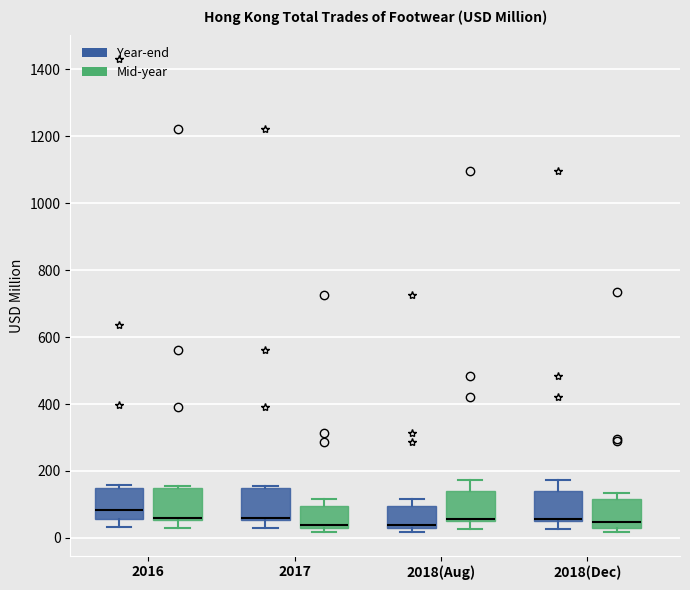

Reading left to right, read every box against the y-axis: the position of its median line, the range the box covers, and the ends of its whiskers. The values are not printed on the chart, so give them approximately, as read against the axis.

2016 (Year-end): median 80, box 60 to 160, whiskers 40 to 160 (just above the box's upper edge)
2016 (Mid-year): median 60 (just above the box's lower edge), box 60 to 140, whiskers 40 to 160
2017 (Year-end): median 60 (just above the box's lower edge), box 60 to 140, whiskers 40 to 160
2017 (Mid-year): median 40, box 20 to 100, whiskers 20 (just below the box's lower edge) to 120
2018(Aug) (Year-end): median 40, box 20 to 100, whiskers 20 (just below the box's lower edge) to 120
2018(Aug) (Mid-year): median 60, box 40 to 140, whiskers 20 to 180
2018(Dec) (Year-end): median 60, box 40 to 140, whiskers 20 to 180
2018(Dec) (Mid-year): median 40, box 20 to 120, whiskers 20 (just below the box's lower edge) to 140